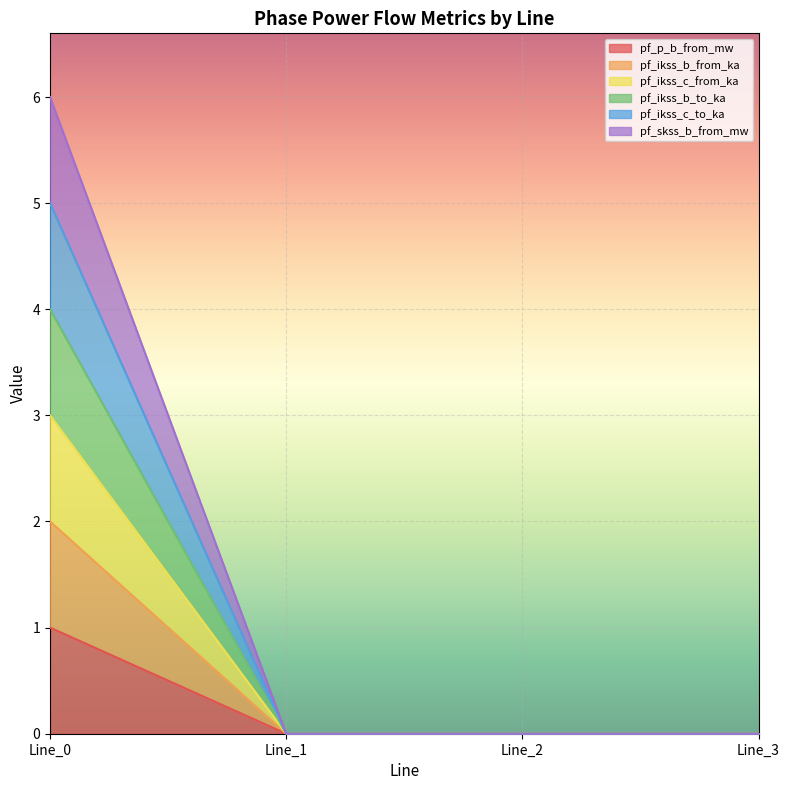

True or false: pf_ikss_b_from_ka and pf_ikss_c_to_ka intersect in this chart.

False